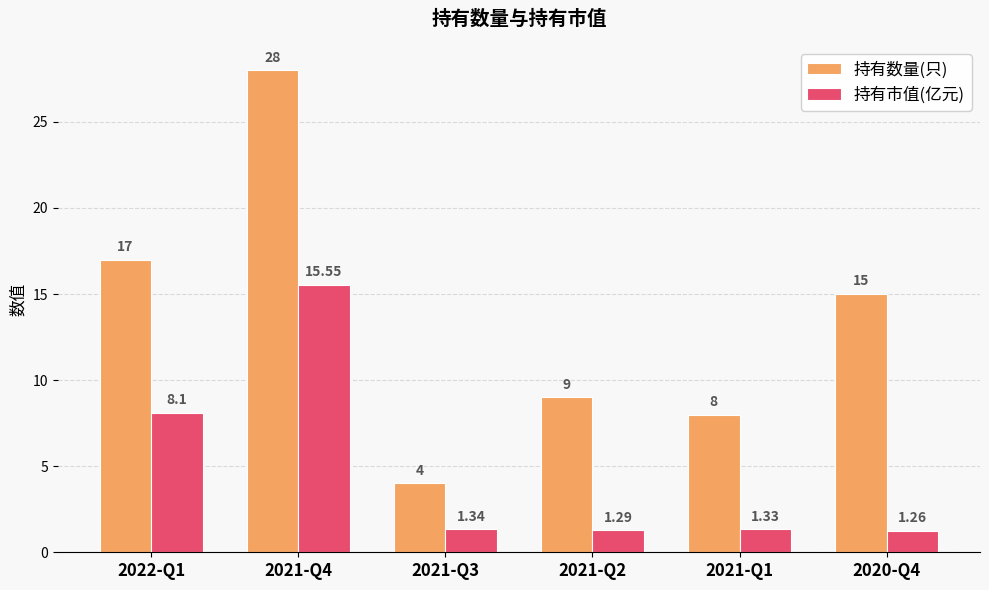

What is the value of the 持有数量(只) bar at the 5th from the left?

8.0